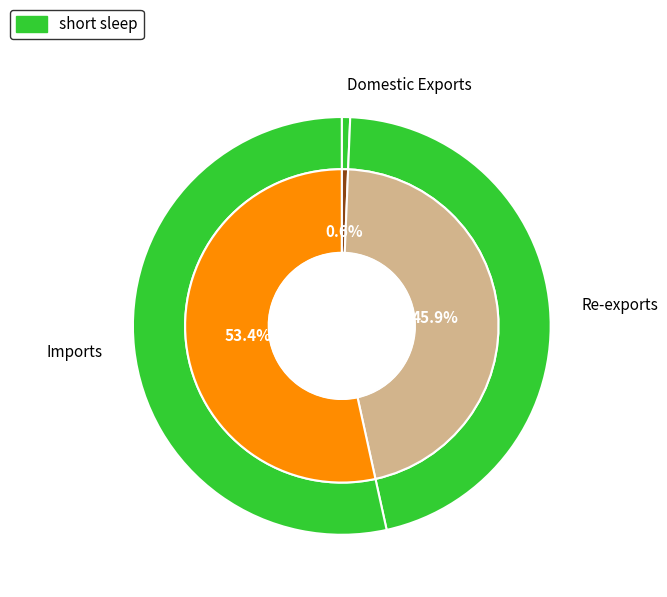

To the nearest percent, what portion does Re-exports represent?

46%